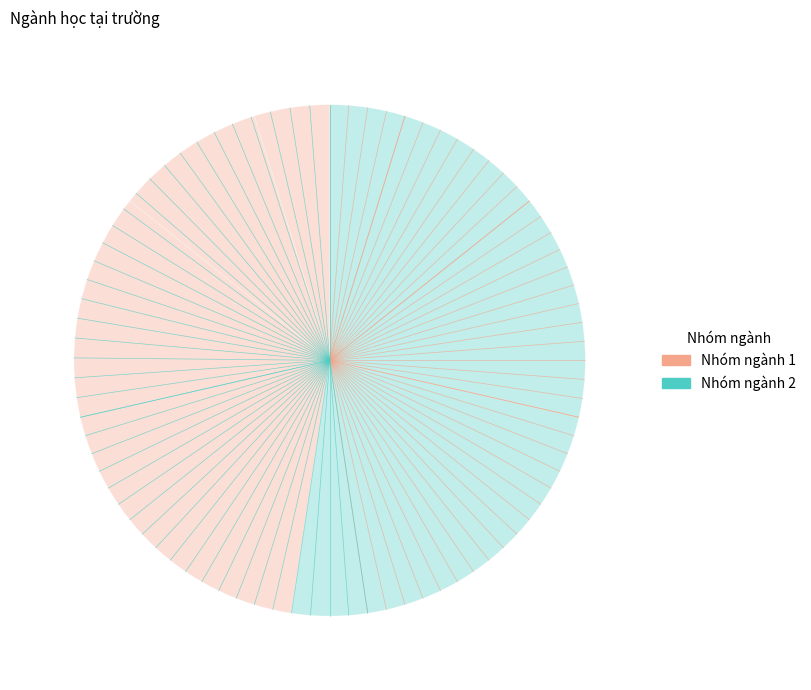

Which slice is the smallest?

Công nghệ thông tin 7480201